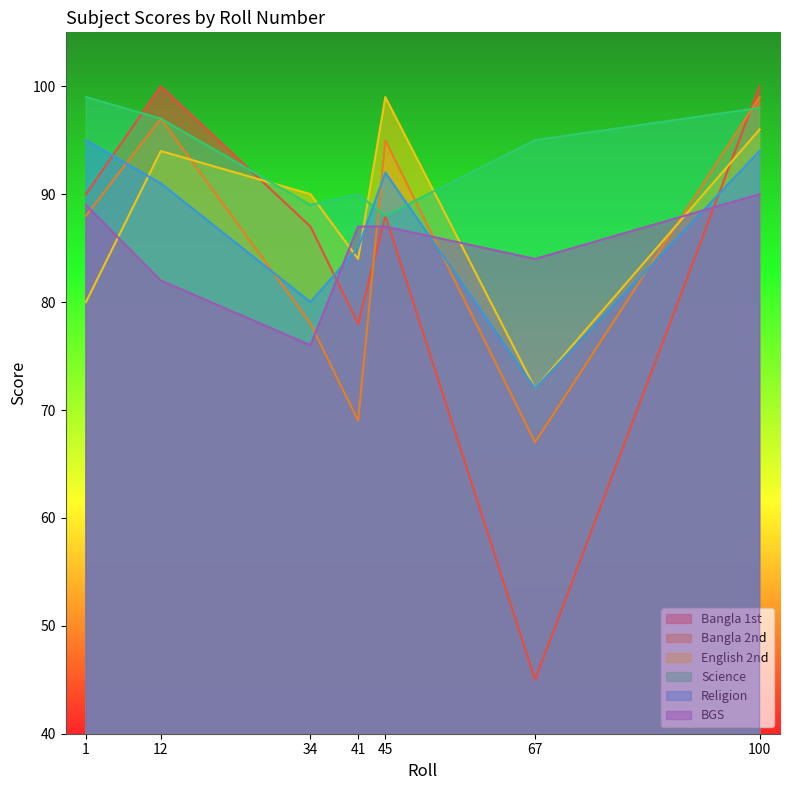

What is the sum of all Bangla 1st values?

588